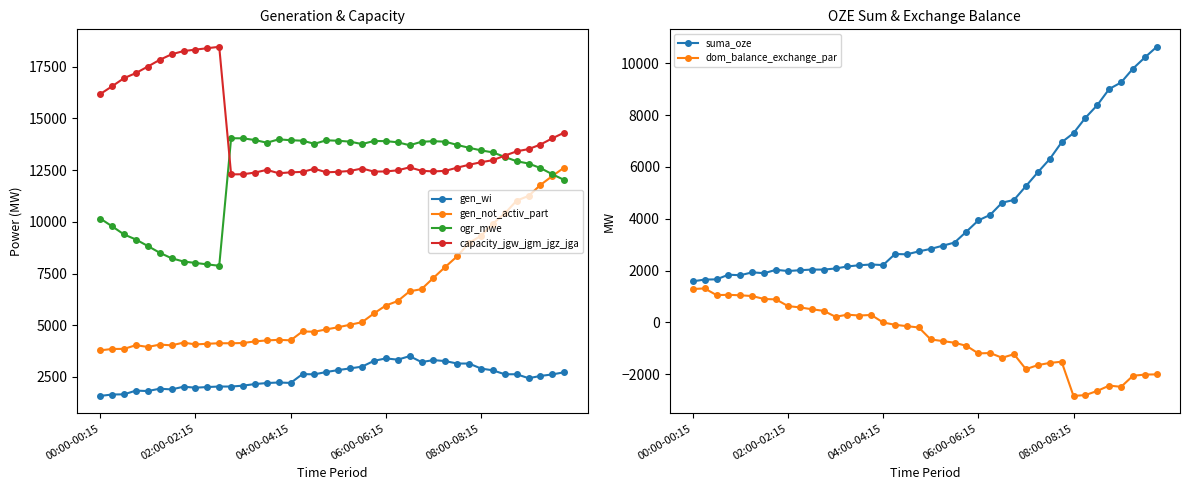

Which category has the highest value across all series?

10